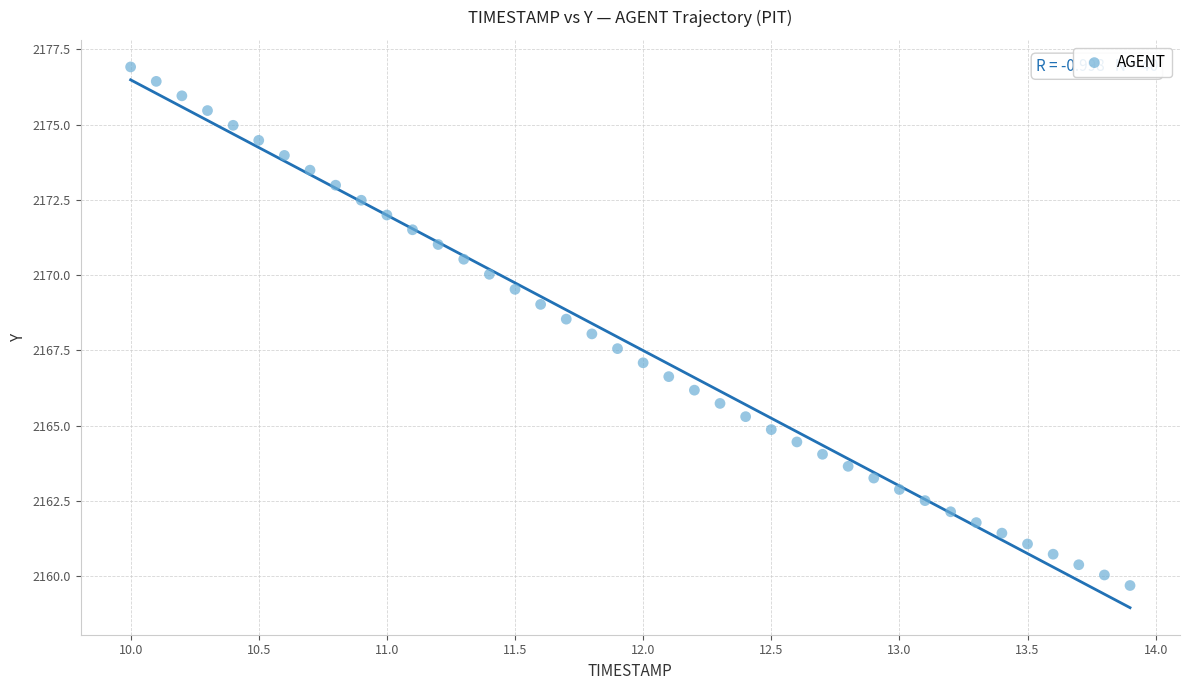

What is the range of Y values (max minus min)?

17.2